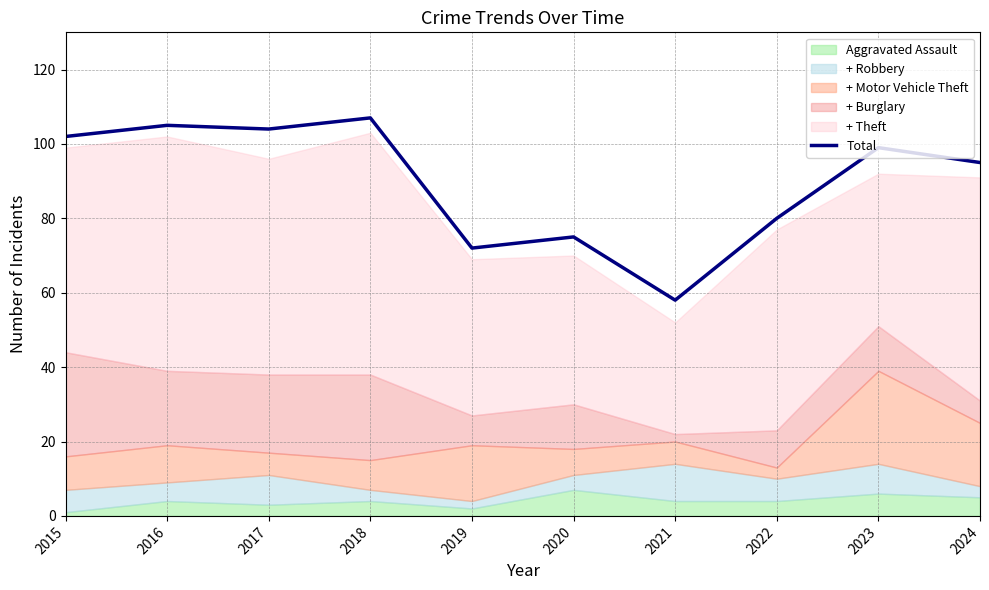

Count the number of categories in the chart.

10